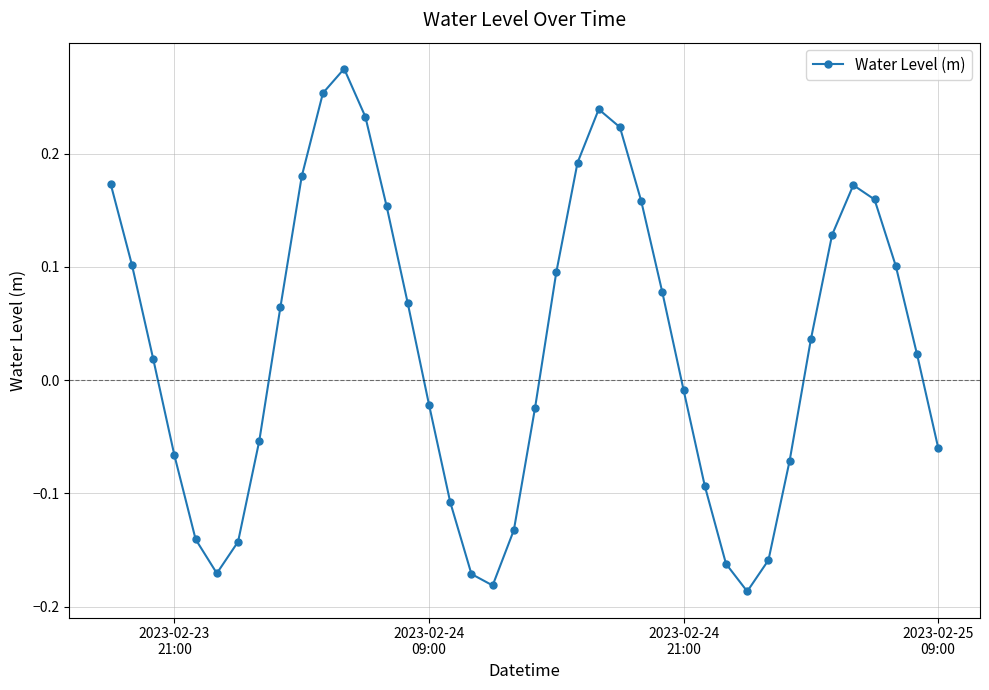

How many points are lower than both their immediate neighbors (excluding endpoints)?

3